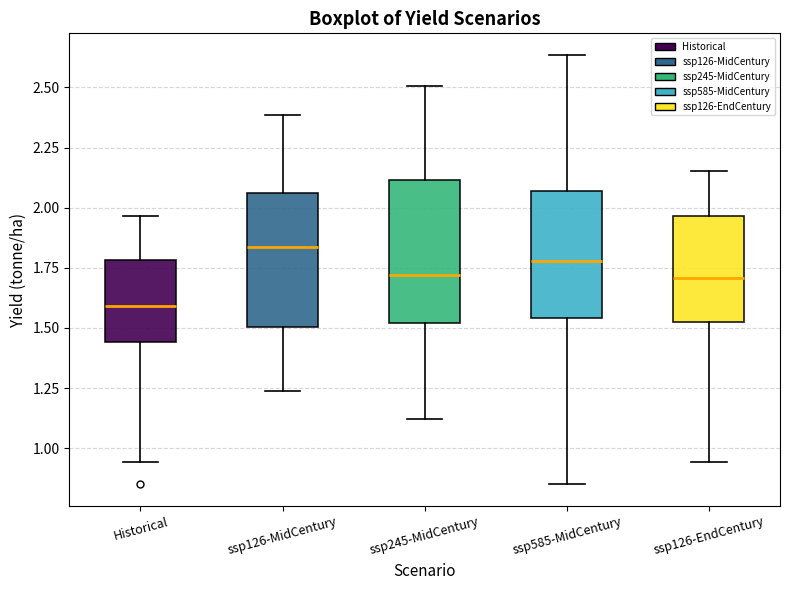

Which box's median line is the lowest?

Historical